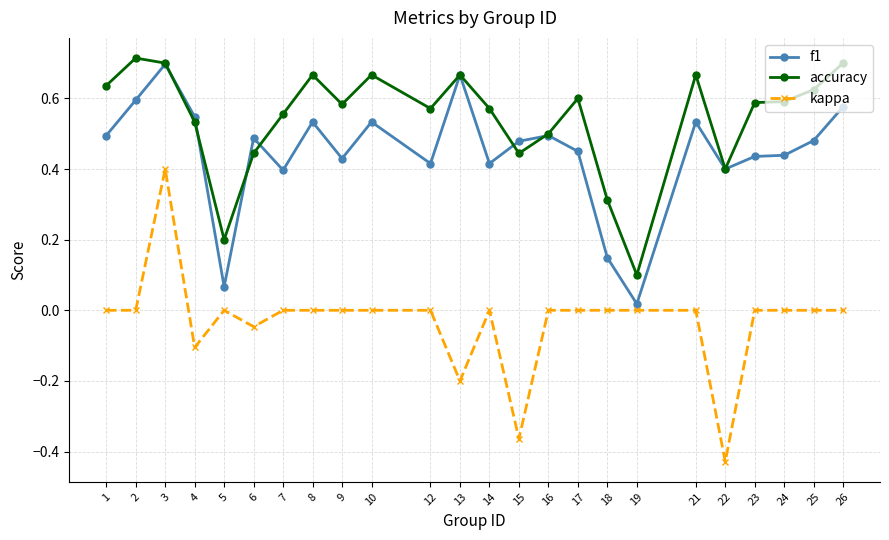

Rank the series at 14 from highest to lowest value.

accuracy, f1, kappa